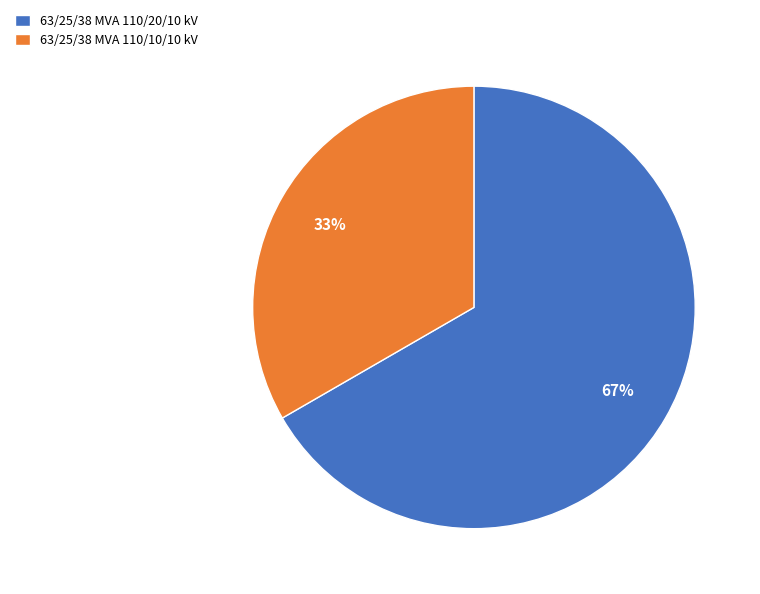

Rank the categories by value from lowest to highest.

63/25/38 MVA 110/10/10 kV, 63/25/38 MVA 110/20/10 kV